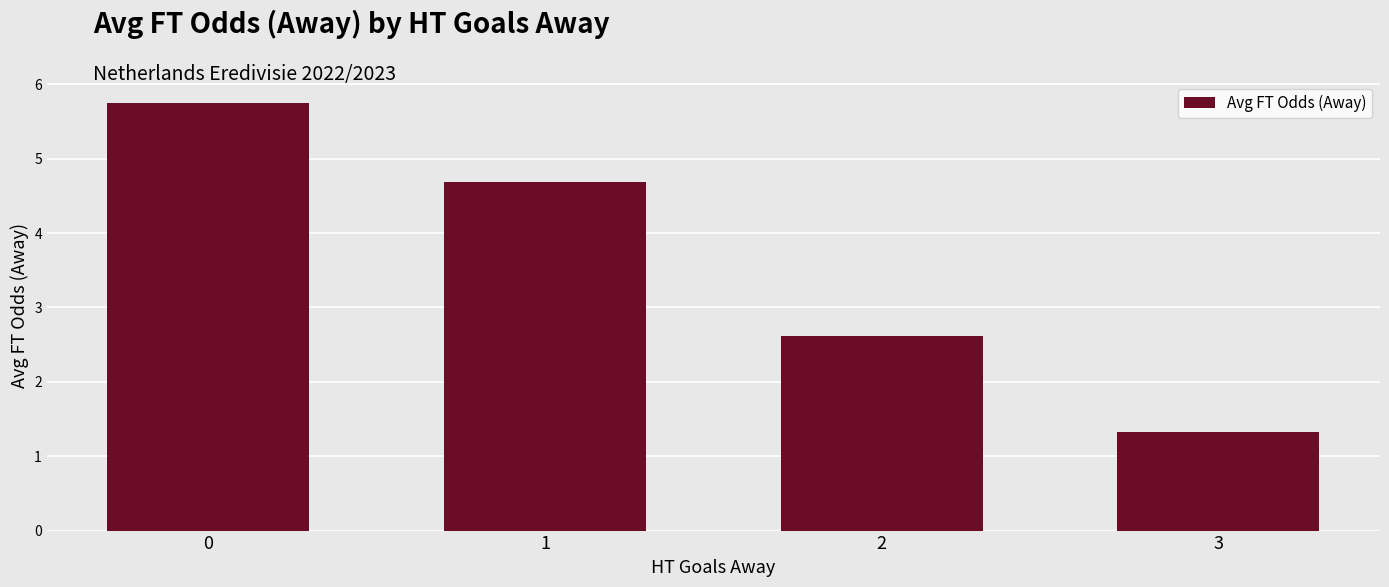

The chart shows a value of 2.6 at 2. True or false?

True